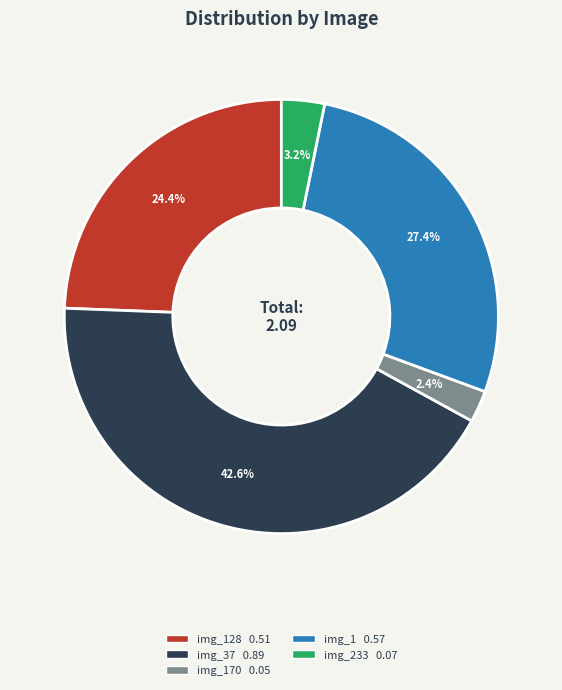

Is there a majority slice in this chart?

No